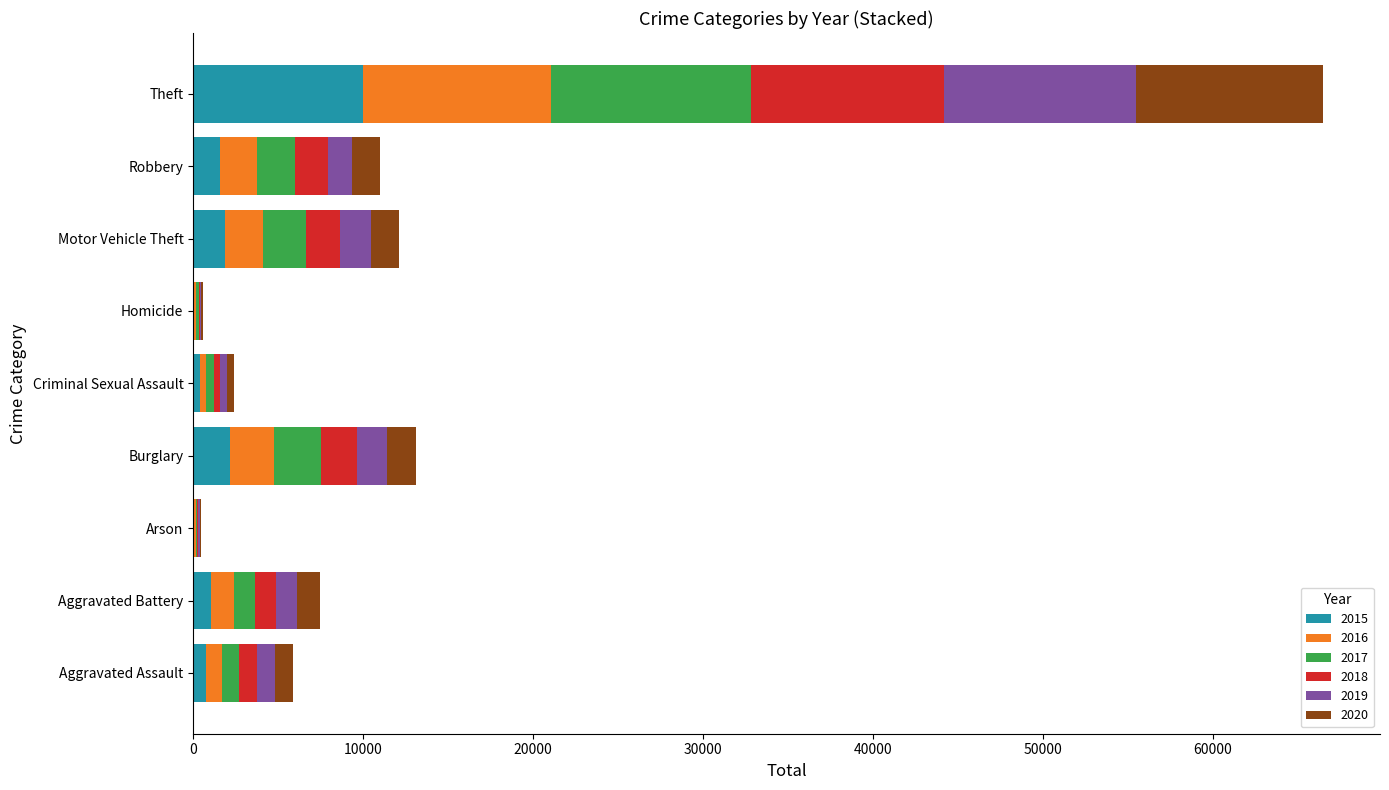

Which category has the highest value in the 2015 series?

Theft